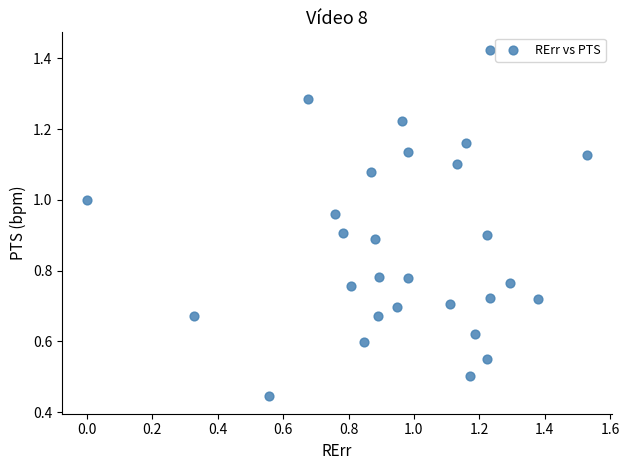

What is the range of X values (max minus min)?

1.5